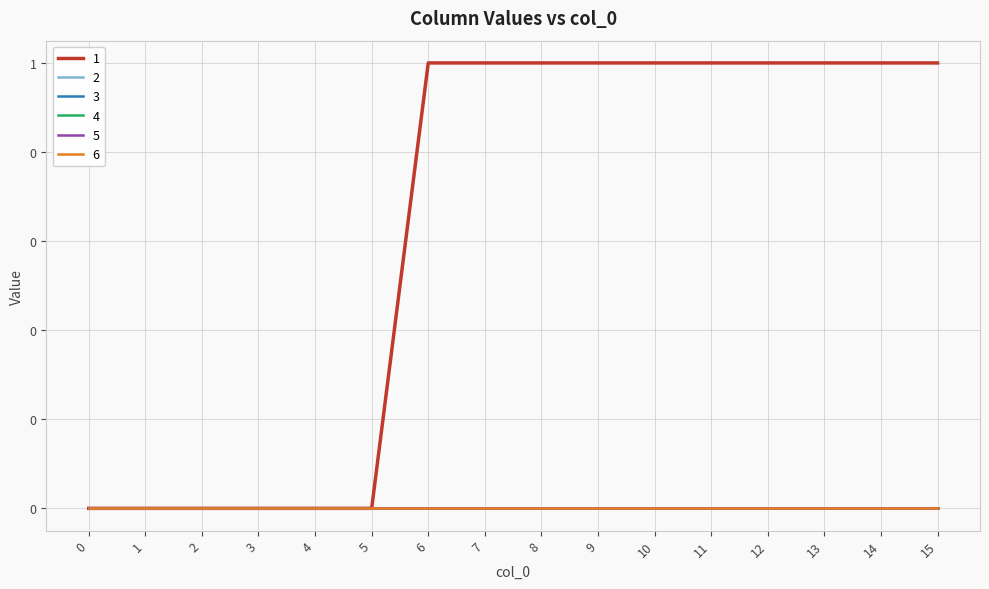

At how many categories does at least one series exceed 0?

10